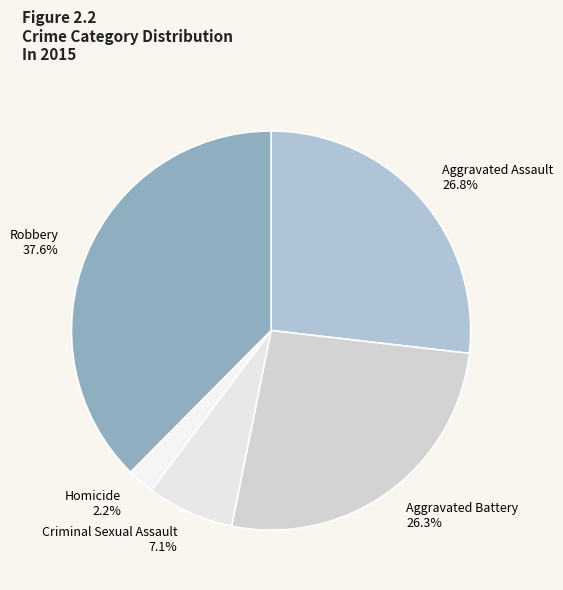

To the nearest percent, what portion does Aggravated Battery represent?

26%